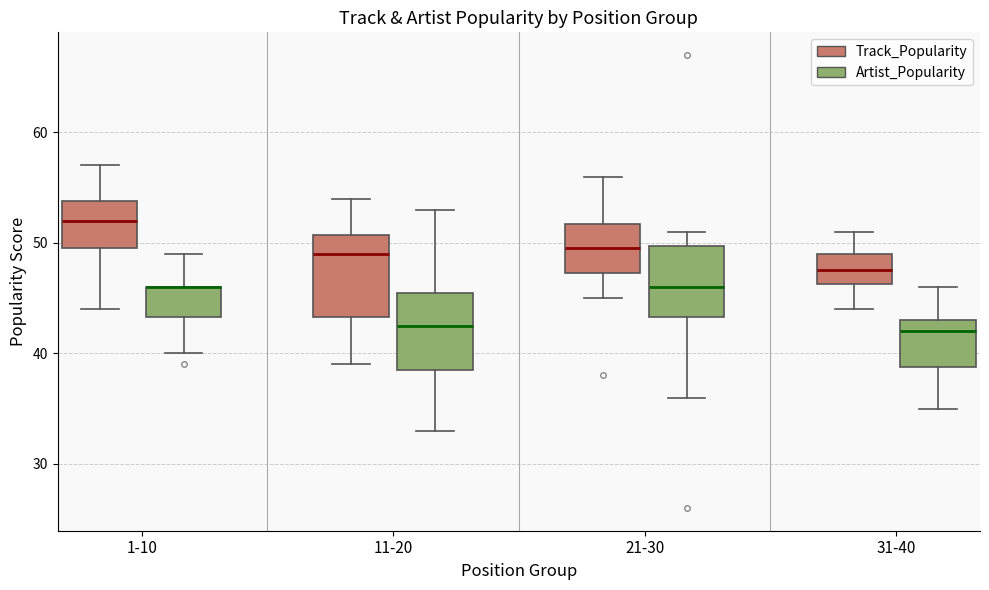

Reading left to right, read every box against the y-axis: the position of its median line, the range the box covers, and the ends of its whiskers. The values are not printed on the chart, so give them approximately, as read against the axis.

1-10 (Track_Popularity): median 52, box 50 to 54, whiskers 44 to 57
1-10 (Artist_Popularity): median 46 (drawn on the box's upper edge), box 43 to 46, whiskers 40 to 49
11-20 (Track_Popularity): median 49, box 43 to 51, whiskers 39 to 54
11-20 (Artist_Popularity): median 43, box 39 to 46, whiskers 33 to 53
21-30 (Track_Popularity): median 50, box 47 to 52, whiskers 45 to 56
21-30 (Artist_Popularity): median 46, box 43 to 50, whiskers 36 to 51
31-40 (Track_Popularity): median 48, box 46 to 49, whiskers 44 to 51
31-40 (Artist_Popularity): median 42, box 39 to 43, whiskers 35 to 46